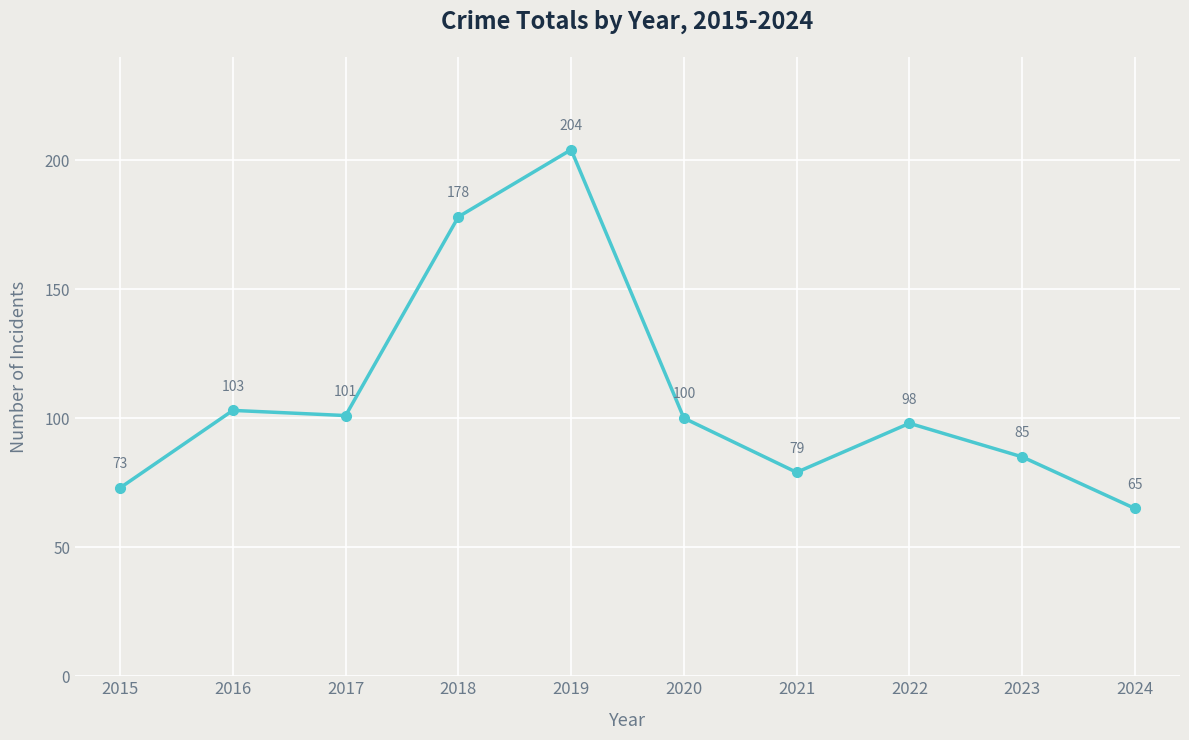

What is the maximum value shown in the chart?

204